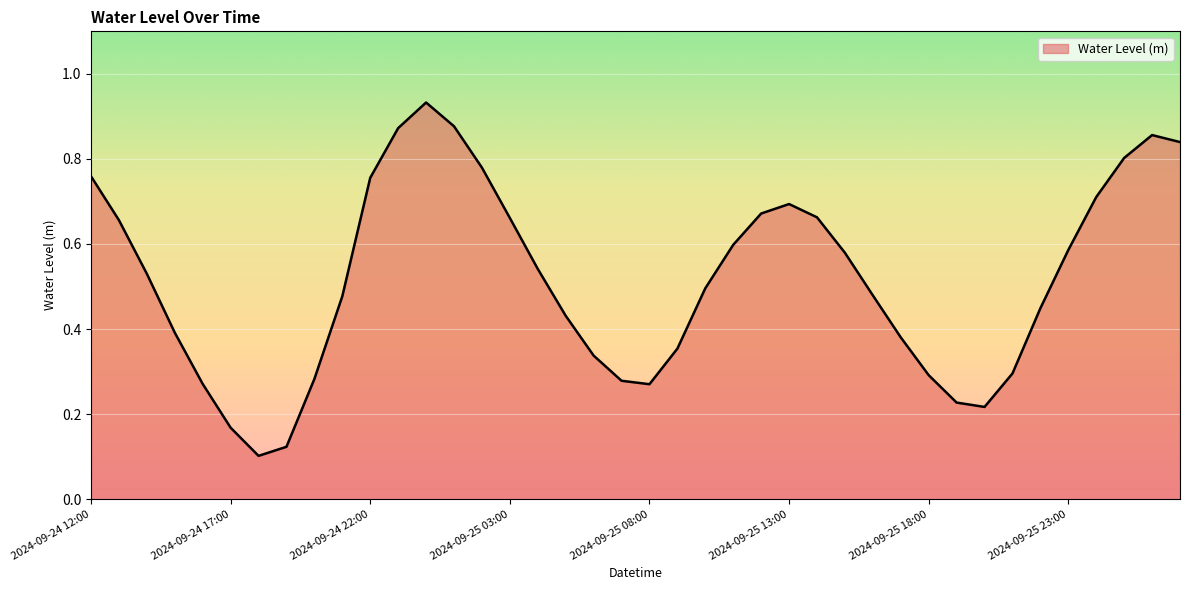

Does the chart display data point markers on the line(s)?

No